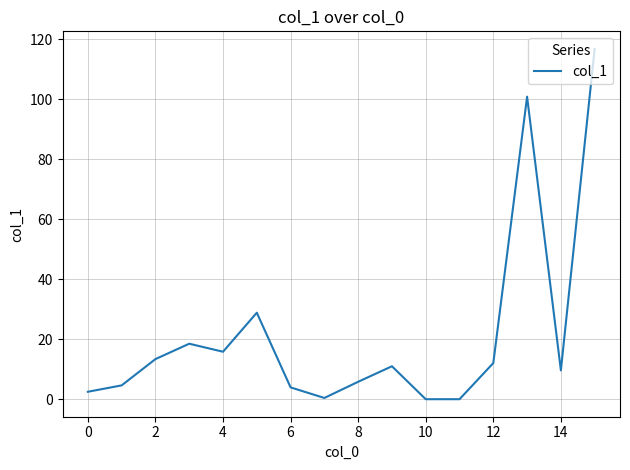

What is the sum of all values?

343.9